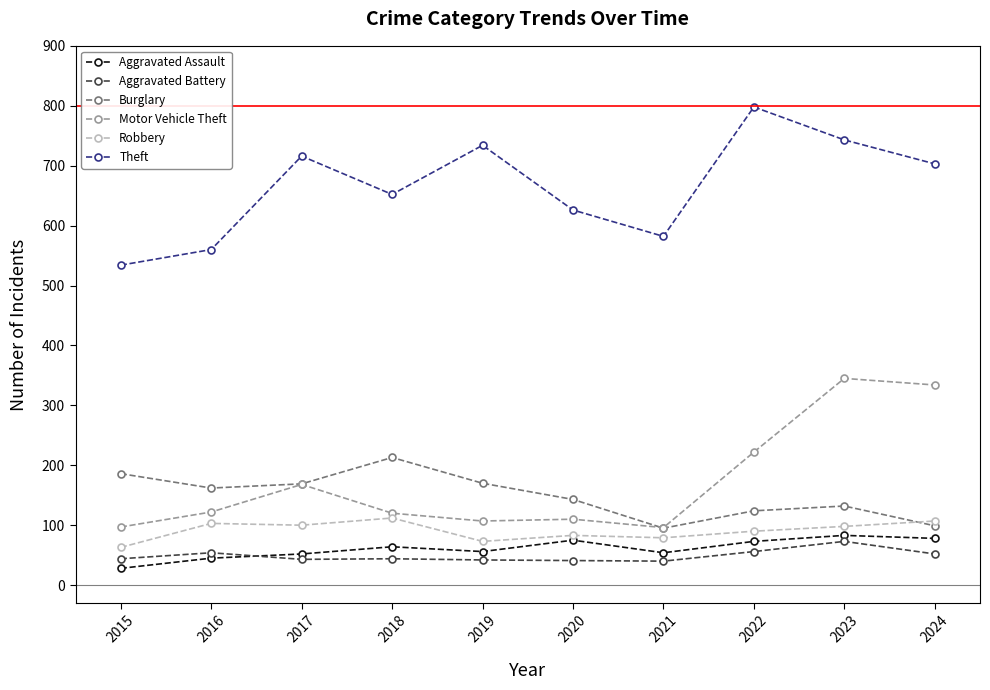

True or false: Theft and Robbery intersect in this chart.

False